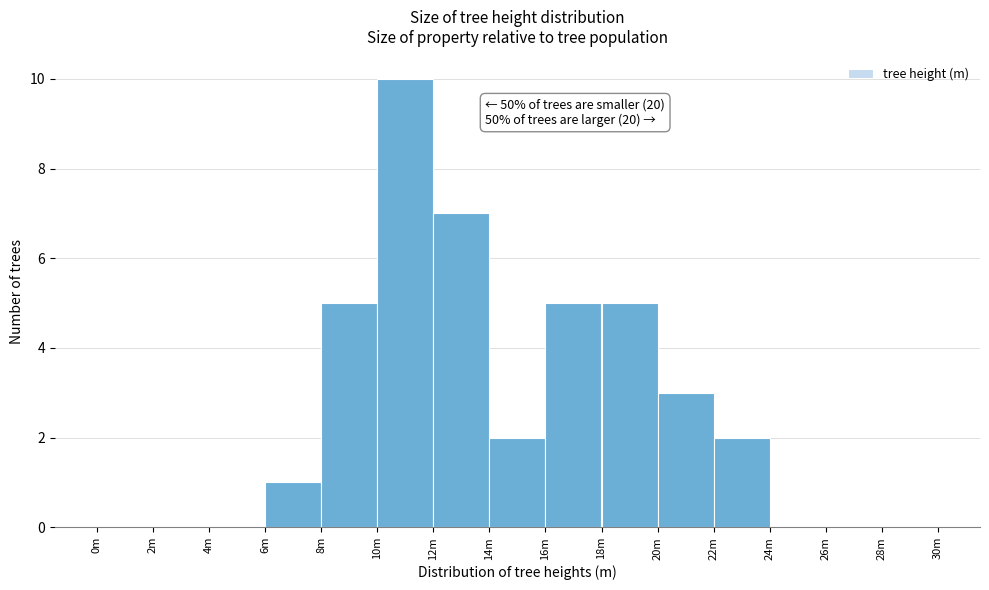

Reading left to right, list all the values displayed in this chart.

0m=0	2m=0	4m=0	6m=1	8m=5	10m=10	12m=7	14m=2	16m=5	18m=5	20m=3	22m=2	24m=0	26m=0	28m=0